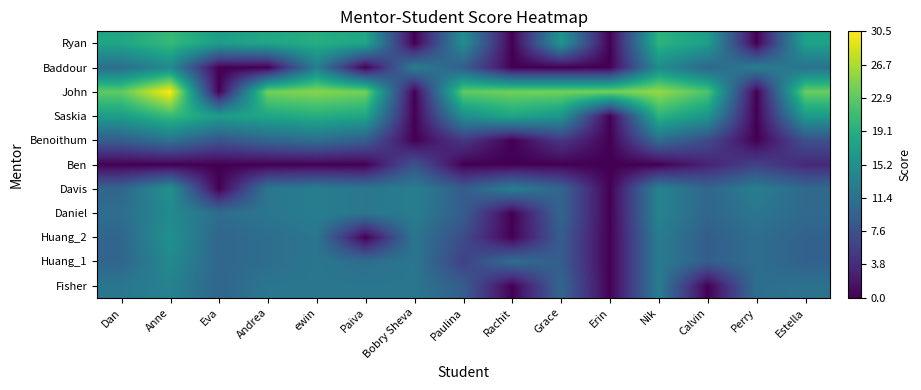

Reading left to right, what are all the values shown in this chart?

Fisher: Dan=12.0	Anne=13.5	Eva=10.0	Andrea=12.0	ewin=12.0	Paiva=12.0	Bobry Sheva=12.0	Paulina=9.0	Rachit=0.0	Grace=10.0	Erin=0.0	Nik=12.8	Calvin=0.0	Perry=11.0	Estella=11.5
Huang_1: Dan=10.0	Anne=14.5	Eva=10.0	Andrea=11.0	ewin=12.0	Paiva=11.0	Bobry Sheva=12.0	Paulina=6.0	Rachit=11.0	Grace=9.0	Erin=0.0	Nik=12.8	Calvin=9.0	Perry=11.0	Estella=9.5
Huang_2: Dan=10.0	Anne=15.5	Eva=10.0	Andrea=11.0	ewin=12.0	Paiva=0.0	Bobry Sheva=12.0	Paulina=7.0	Rachit=0.0	Grace=9.0	Erin=0.0	Nik=12.8	Calvin=9.0	Perry=11.0	Estella=9.5
Daniel: Dan=11.0	Anne=14.5	Eva=11.0	Andrea=12.0	ewin=13.0	Paiva=12.0	Bobry Sheva=13.0	Paulina=9.0	Rachit=0.0	Grace=10.0	Erin=0.0	Nik=13.8	Calvin=10.0	Perry=12.0	Estella=10.5
Davis: Dan=10.0	Anne=15.5	Eva=0.0	Andrea=12.0	ewin=13.0	Paiva=12.0	Bobry Sheva=13.0	Paulina=9.0	Rachit=13.0	Grace=10.0	Erin=0.0	Nik=13.8	Calvin=10.0	Perry=13.0	Estella=10.5
Ben: Dan=0.0	Anne=0.0	Eva=0.0	Andrea=0.0	ewin=0.0	Paiva=0.0	Bobry Sheva=8.0	Paulina=0.0	Rachit=0.0	Grace=0.0	Erin=0.0	Nik=0.0	Calvin=3.0	Perry=6.0	Estella=3.5
Benoithum: Dan=9.0	Anne=11.5	Eva=8.0	Andrea=10.0	ewin=11.0	Paiva=9.0	Bobry Sheva=0.0	Paulina=5.0	Rachit=0.0	Grace=5.0	Erin=0.0	Nik=10.8	Calvin=7.0	Perry=0.0	Estella=7.5
Saskia: Dan=17.0	Anne=20.5	Eva=17.0	Andrea=18.0	ewin=19.0	Paiva=18.0	Bobry Sheva=0.0	Paulina=15.0	Rachit=18.0	Grace=16.0	Erin=0.0	Nik=19.8	Calvin=16.0	Perry=0.0	Estella=16.5
John: Dan=23.0	Anne=30.5	Eva=0.0	Andrea=24.0	ewin=25.0	Paiva=24.0	Bobry Sheva=0.0	Paulina=23.0	Rachit=24.0	Grace=24.0	Erin=24.0	Nik=25.8	Calvin=22.0	Perry=0.0	Estella=23.5
Baddour: Dan=11.0	Anne=14.5	Eva=0.0	Andrea=0.0	ewin=13.0	Paiva=0.0	Bobry Sheva=13.0	Paulina=9.0	Rachit=0.0	Grace=0.0	Erin=0.0	Nik=14.8	Calvin=10.0	Perry=13.0	Estella=11.5
Ryan: Dan=18.0	Anne=20.5	Eva=17.0	Andrea=18.0	ewin=19.0	Paiva=18.0	Bobry Sheva=0.0	Paulina=15.0	Rachit=0.0	Grace=16.0	Erin=0.0	Nik=19.8	Calvin=17.0	Perry=0.0	Estella=17.5